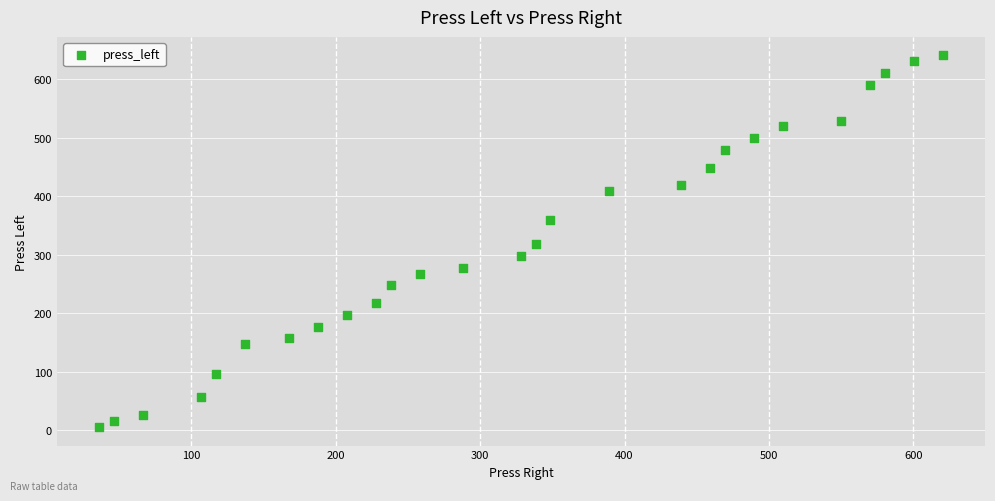

What is the range of X values (max minus min)?

584.3